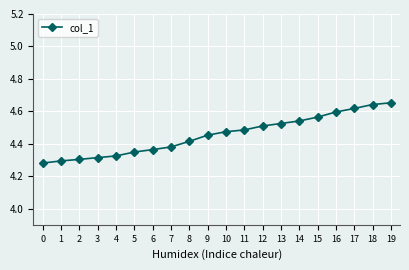

The chart shows a value of 4.6 at 18. True or false?

True